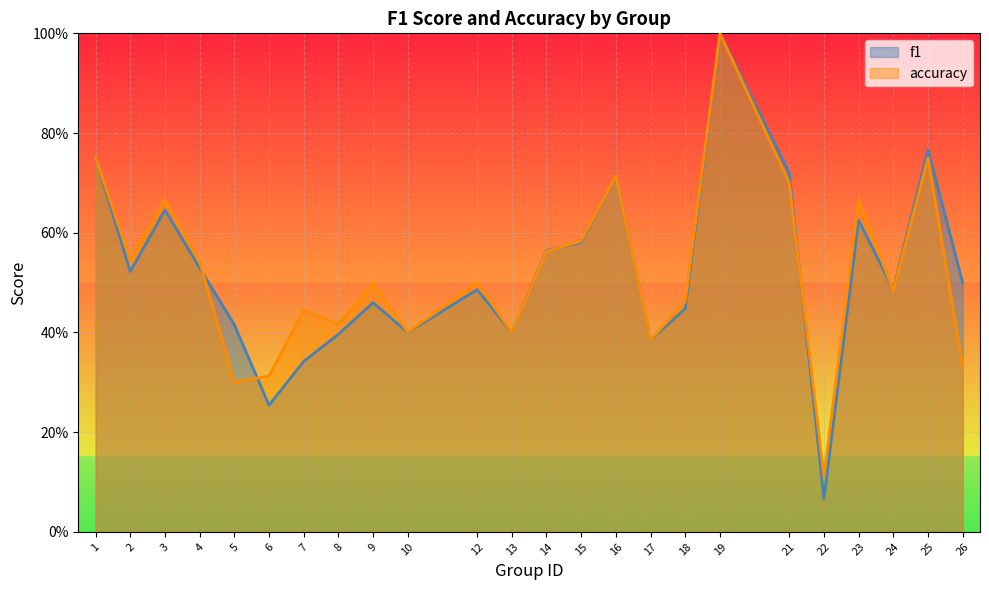

Between 8 and 22, which is larger?

8